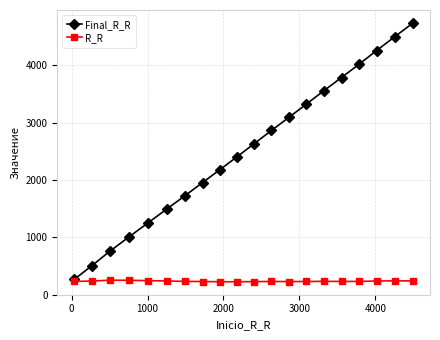

List the series in order of their overall mean, highest first.

Final_R_R, R_R